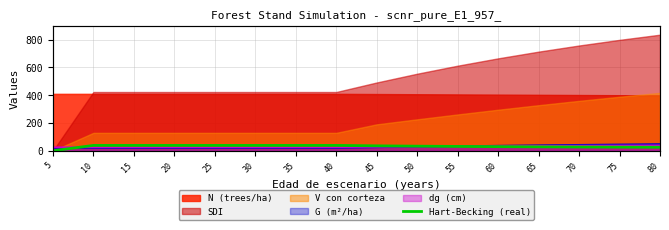

What is the difference between the second highest and second lowest values?

13.0